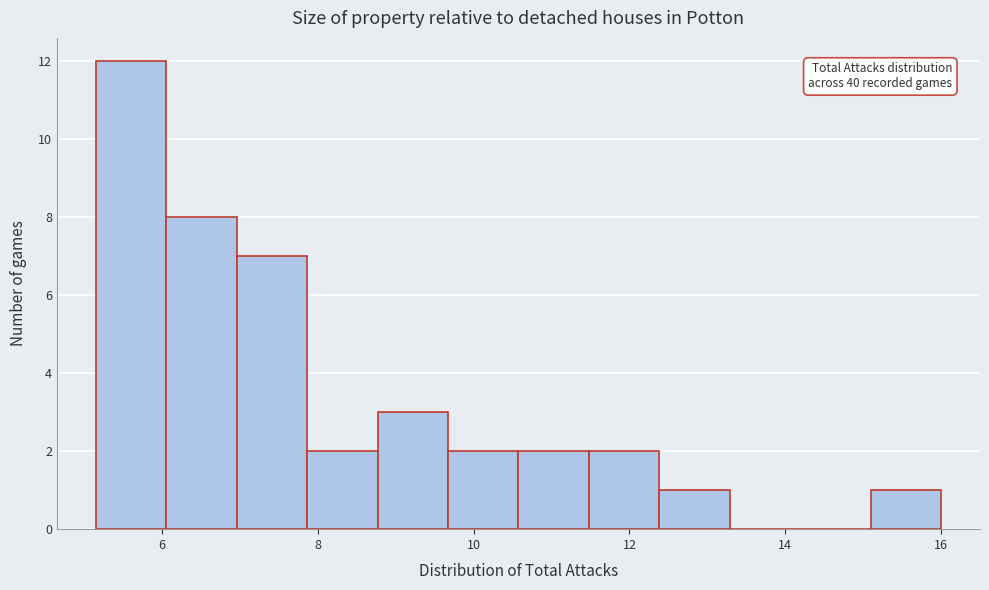

Which range on the x-axis has the tallest bar?

5.2 to 6.0